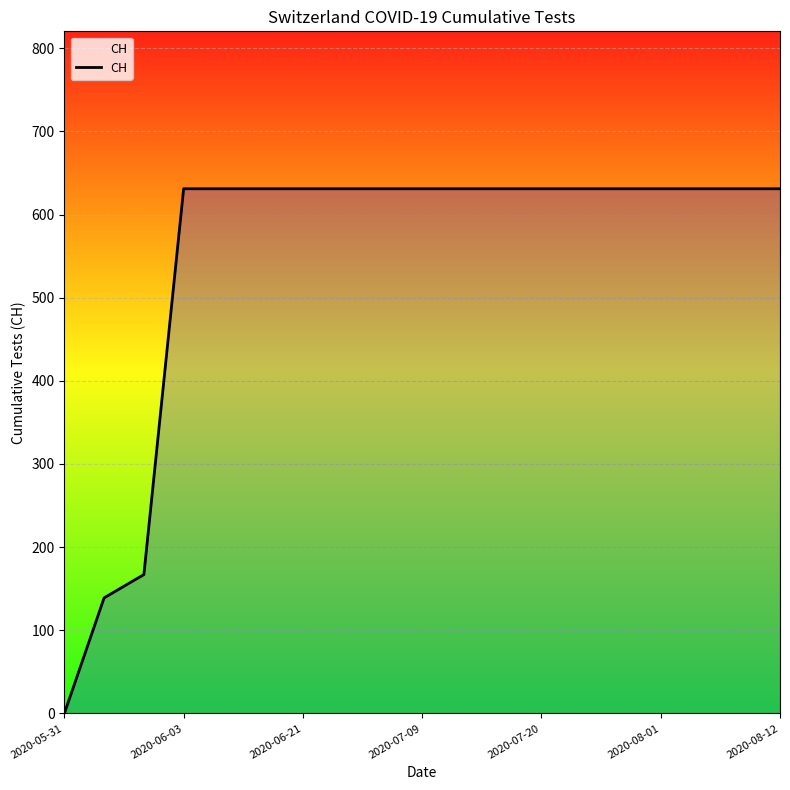

What is the maximum value shown in the chart?

631